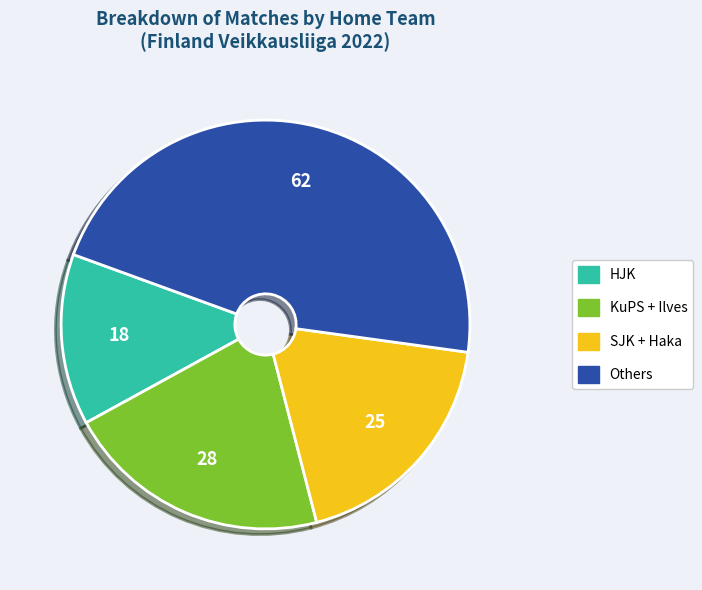

Does any single category account for the majority?

No